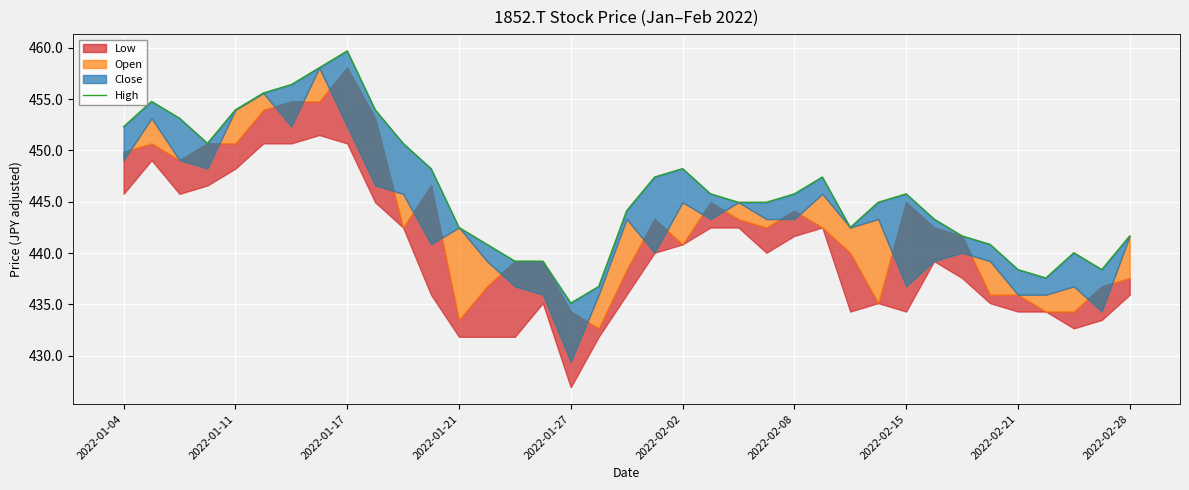

What is the average value?

446.1